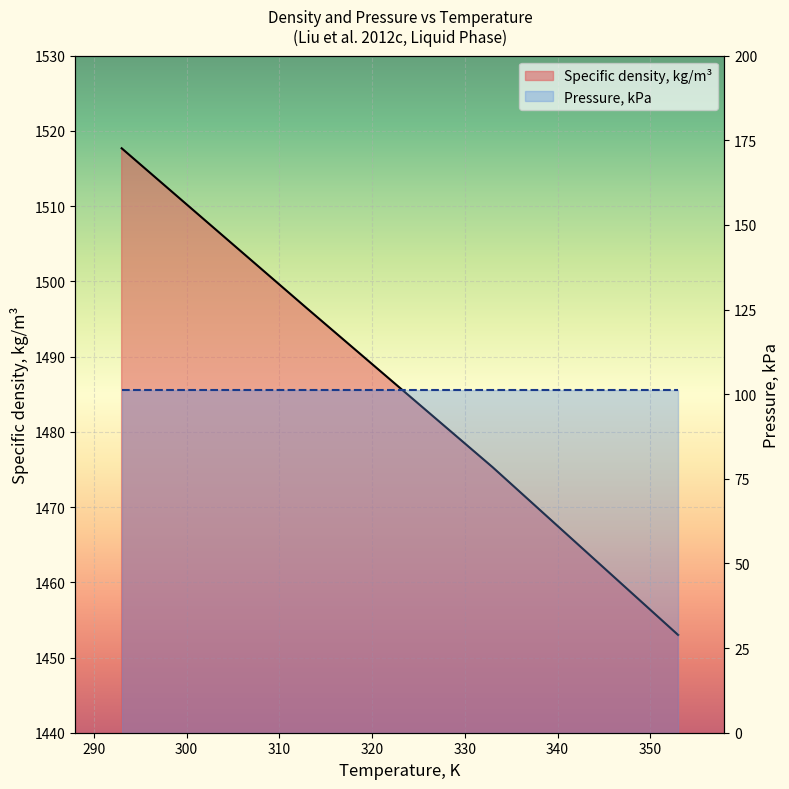

What is the value of the 3rd point from the left?

1475.3